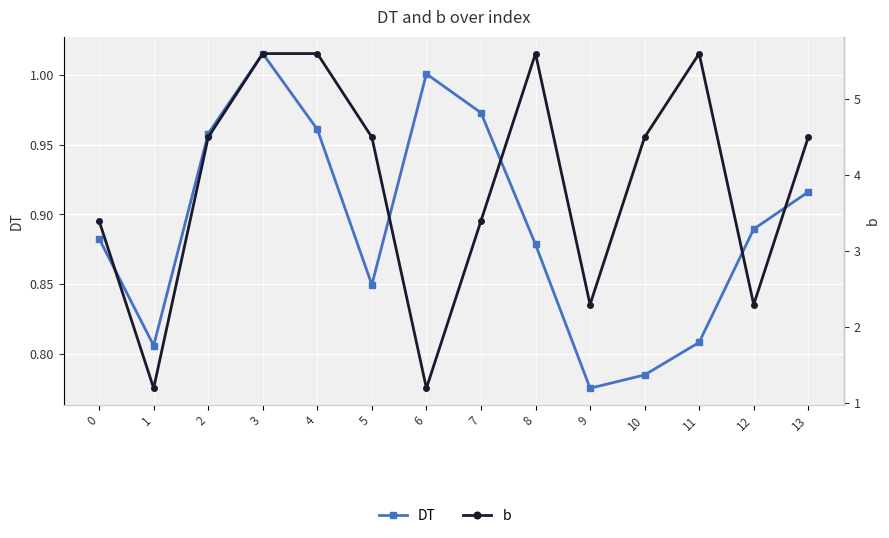

What is the sum of all b values?

54.2